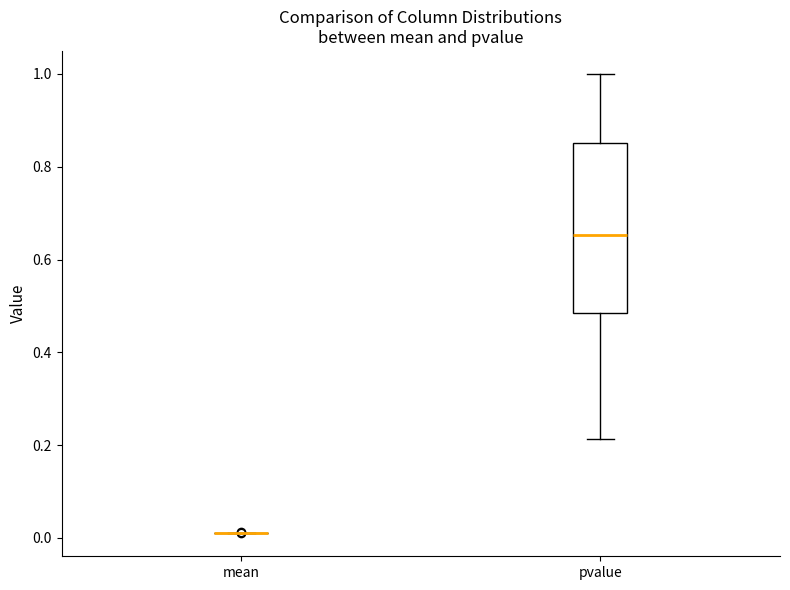

Reading left to right, transcribe this box plot: for each box, give where its median line is, the range the box spans, and where its two whiskers end, as read against the y-axis. The values are not printed on the chart, so give them approximately, as read against the axis.

mean: box collapsed to a line at 0.02, whiskers 0.02 to 0.02
pvalue: median 0.66, box 0.48 to 0.86, whiskers 0.22 to 1.00